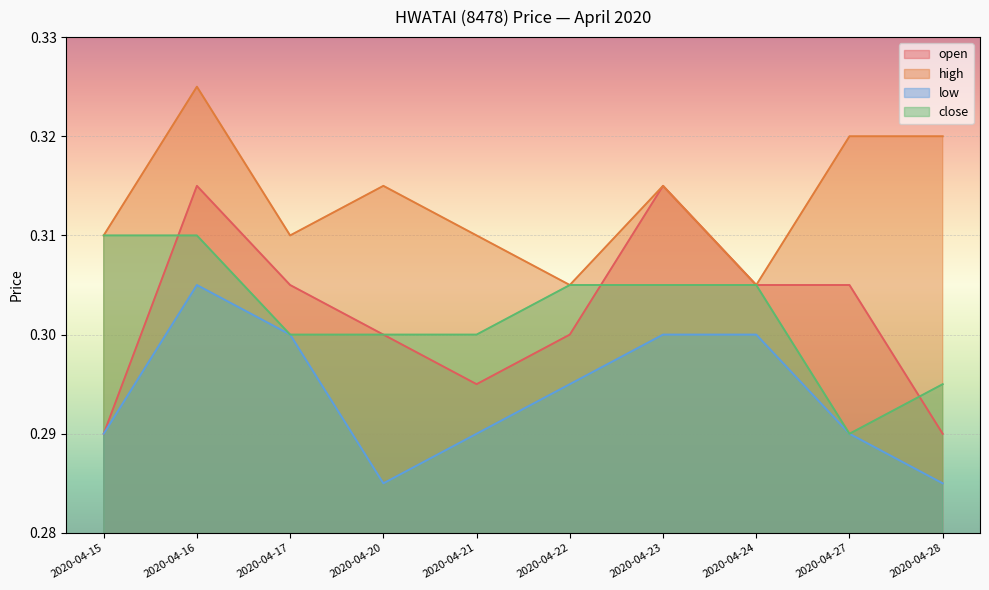

Which series changed the most between 2020-04-21 and 2020-04-28?

high